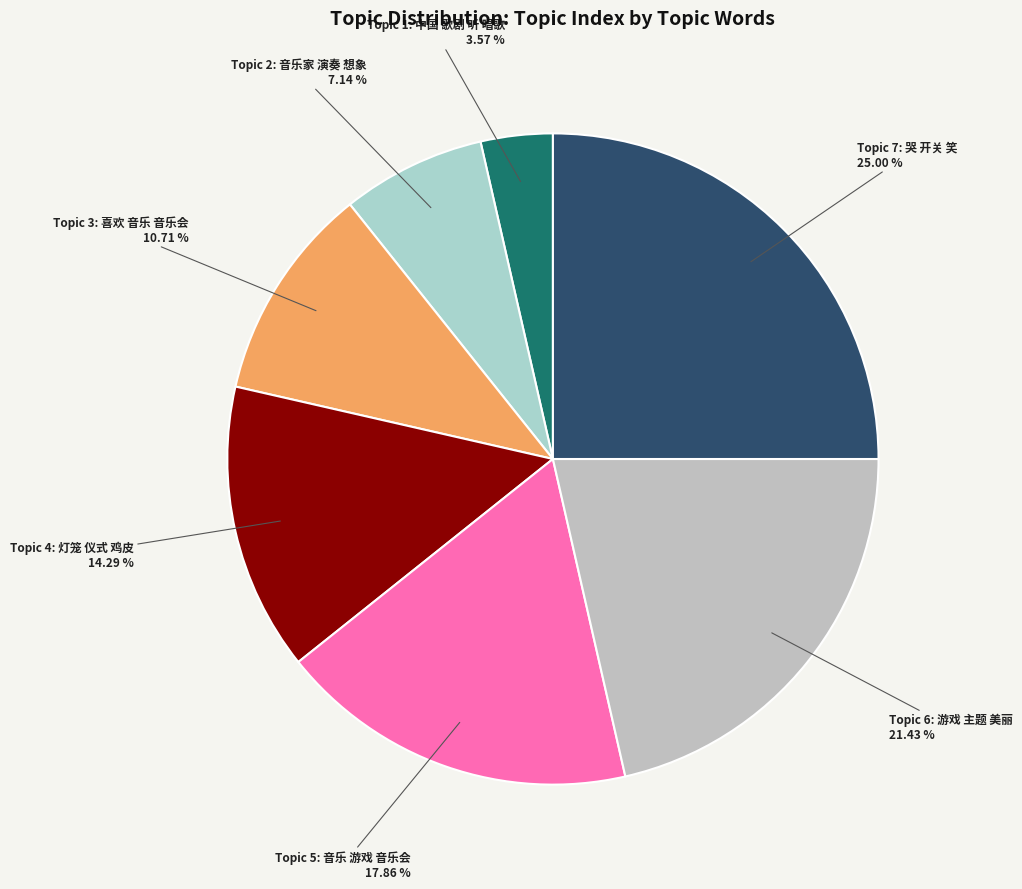

Is there any slice that represents more than half of the pie?

No